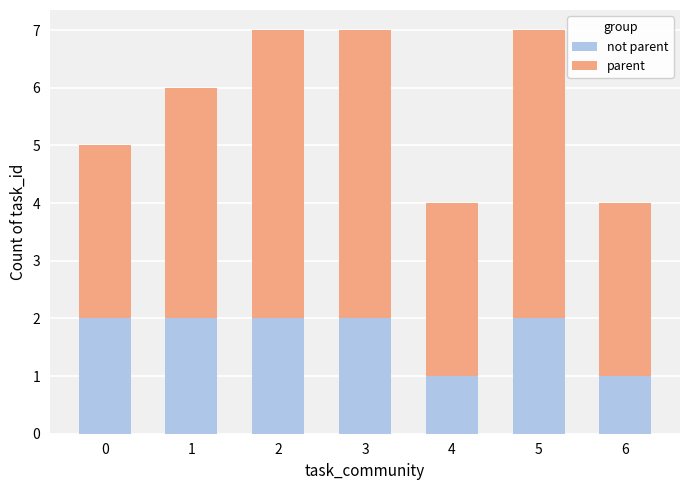

What is the total value across all series at 0?

5